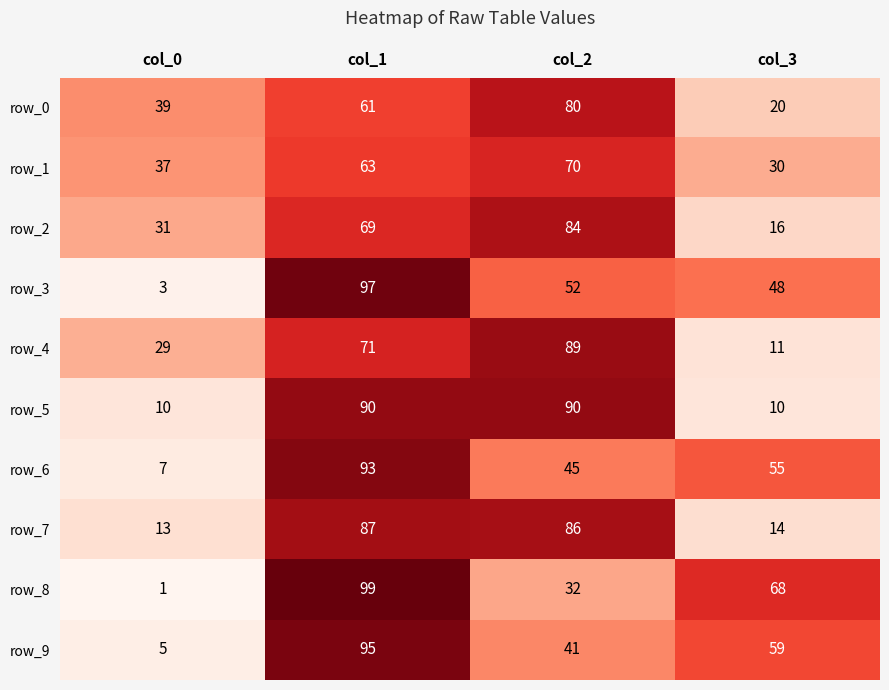

Reading left to right, list all the values displayed in this chart.

row_0: col_0=39	col_1=61	col_2=80	col_3=20
row_1: col_0=37	col_1=63	col_2=70	col_3=30
row_2: col_0=31	col_1=69	col_2=84	col_3=16
row_3: col_0=3	col_1=97	col_2=52	col_3=48
row_4: col_0=29	col_1=71	col_2=89	col_3=11
row_5: col_0=10	col_1=90	col_2=90	col_3=10
row_6: col_0=7	col_1=93	col_2=45	col_3=55
row_7: col_0=13	col_1=87	col_2=86	col_3=14
row_8: col_0=1	col_1=99	col_2=32	col_3=68
row_9: col_0=5	col_1=95	col_2=41	col_3=59